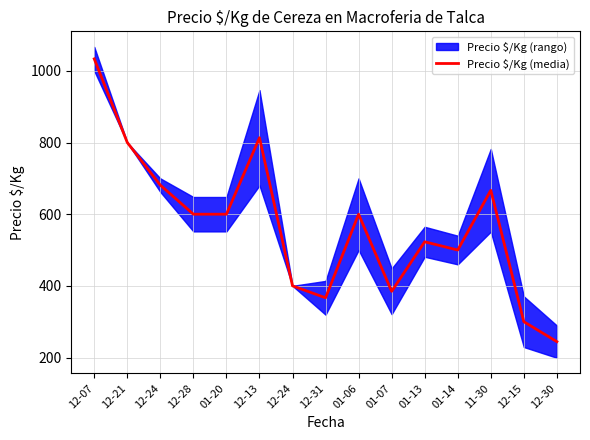

How many values exceed 600?

5